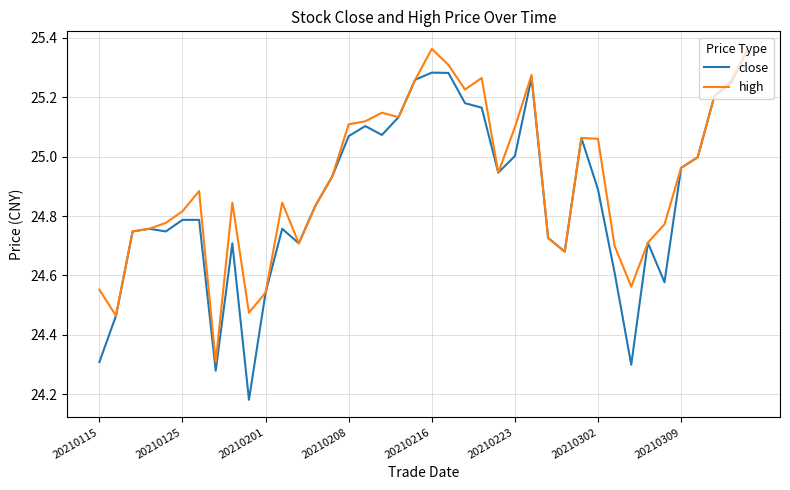

Rank the series by their average value, from lowest to highest.

close, high